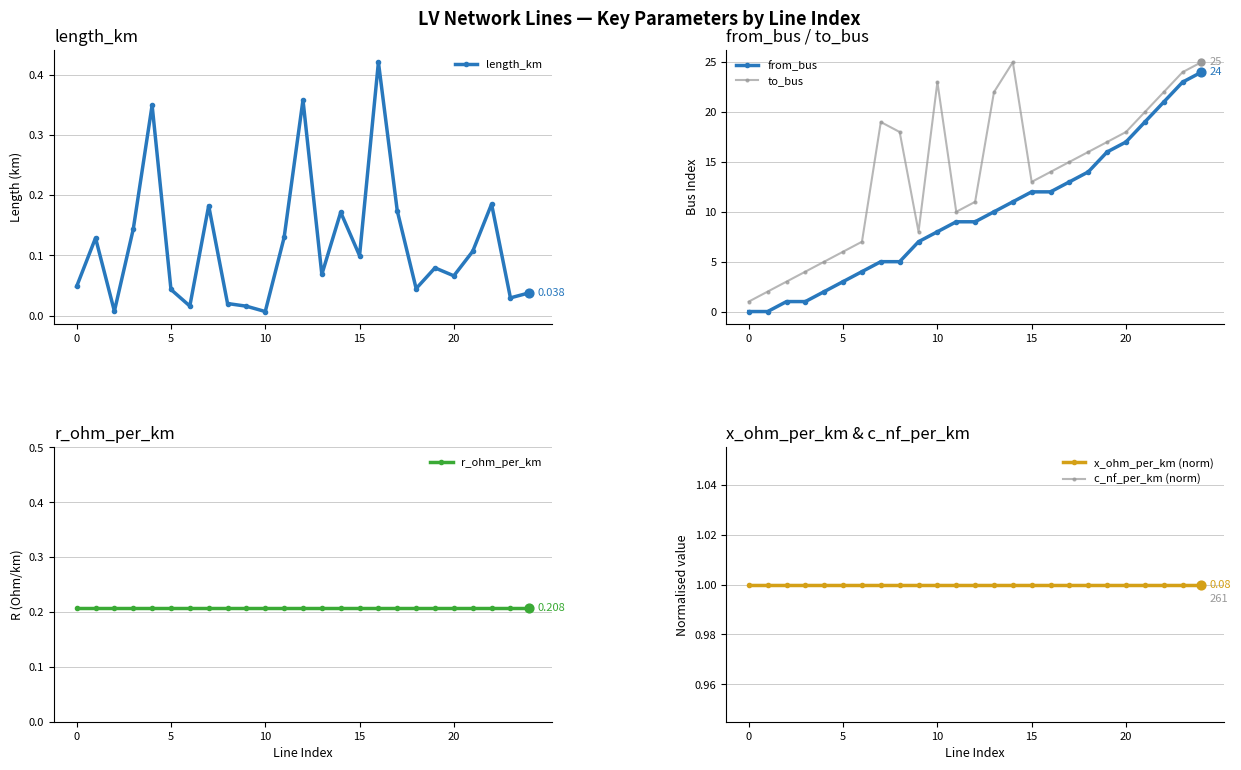

What are all the series names shown in the legend?

length_km, from_bus, to_bus, r_ohm_per_km, x_ohm_per_km (norm), c_nf_per_km (norm)